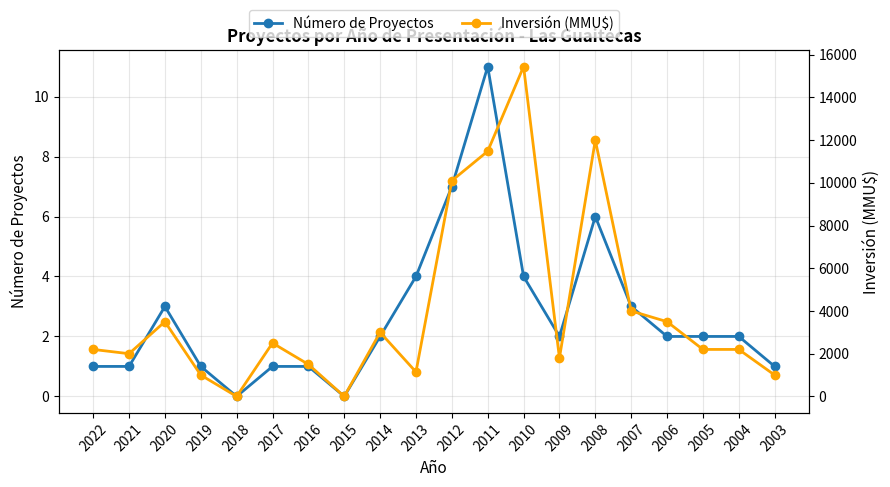

At which category does Número de Proyectos reach its first local peak?

2020